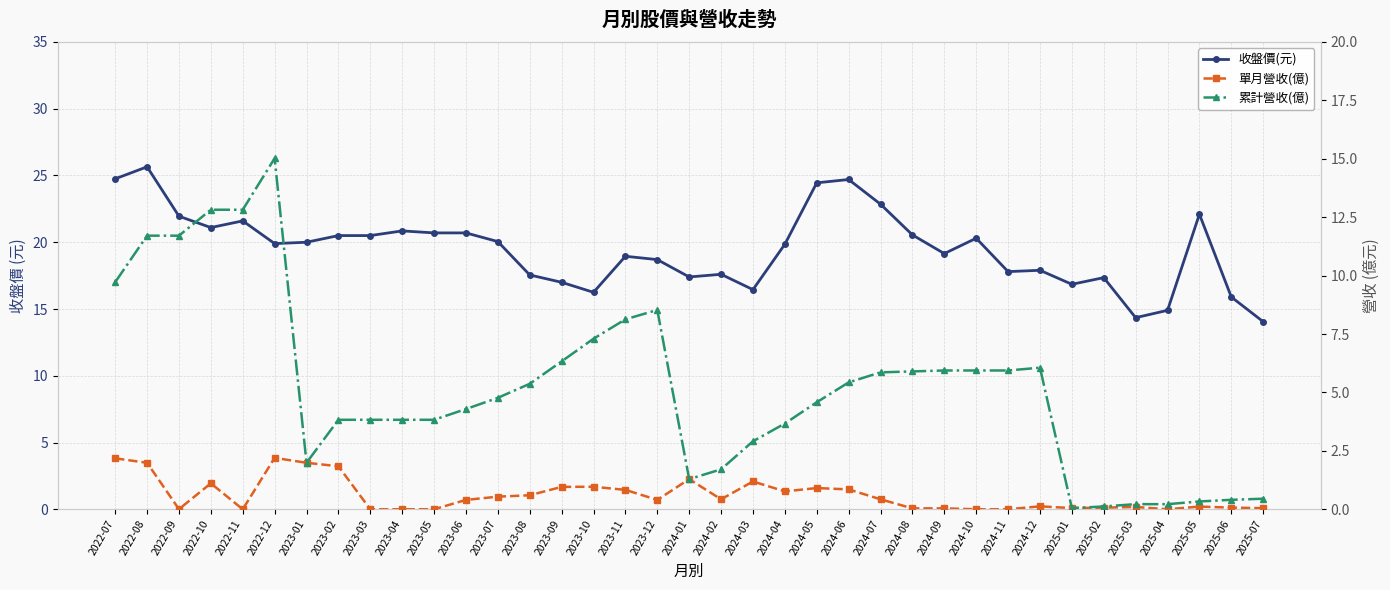

What is the sum of the 收盤價(元) values at 2024-02 and 2024-01?

35.0